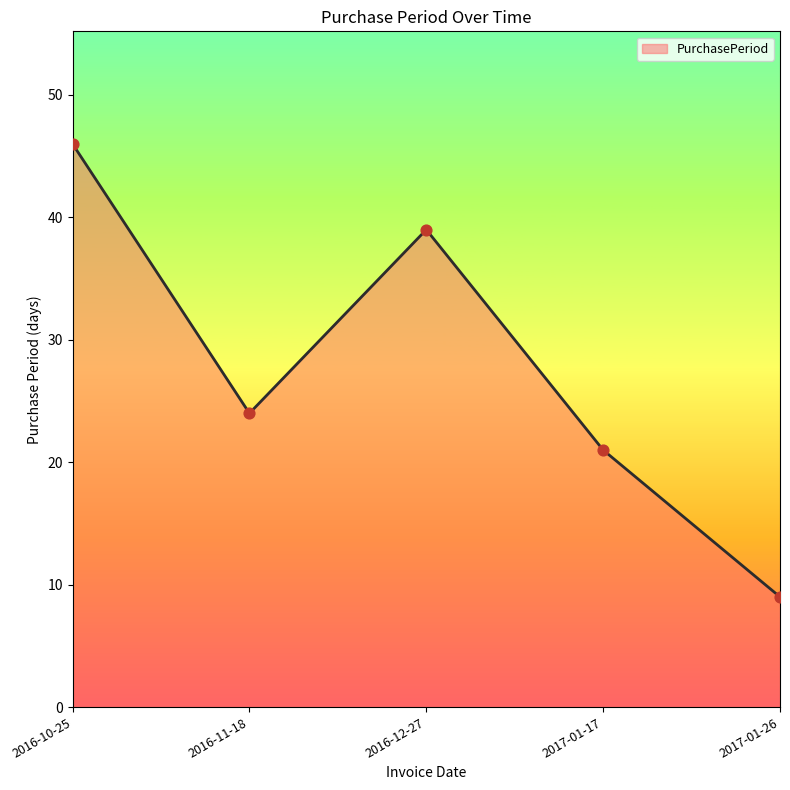

What is the change in value from 2016-11-18 to 2017-01-26?

-15